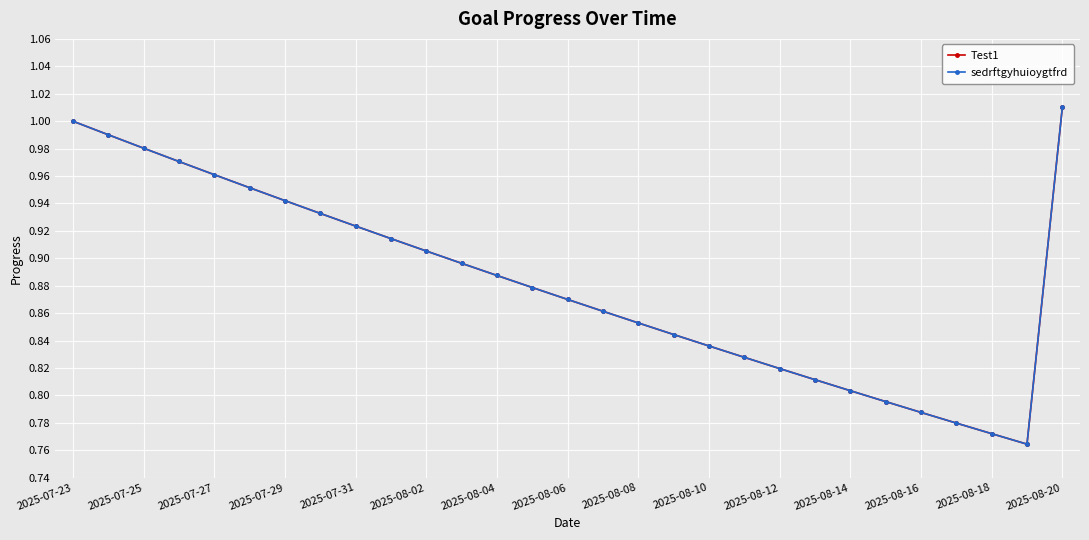

Where is the first local minimum for Test1?

27